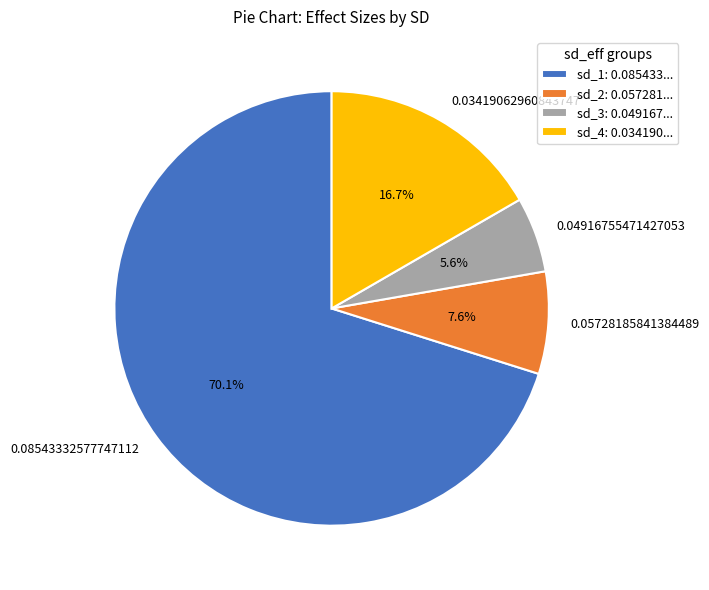

To the nearest percent, what is the difference between the 0.05728185841384489 and 0.03419062960843747 slice percentages?

9%